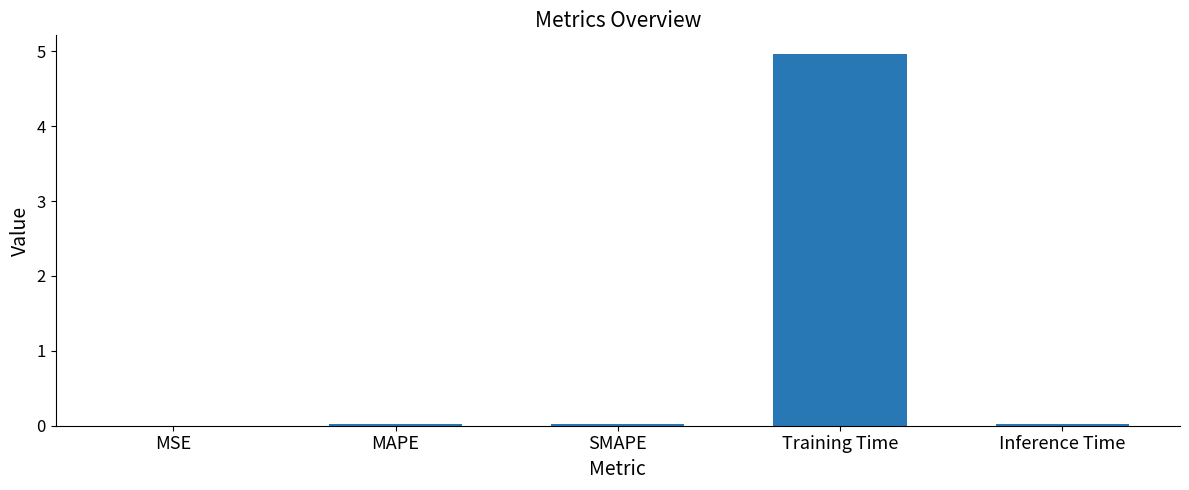

What is the maximum value shown in the chart?

5.0